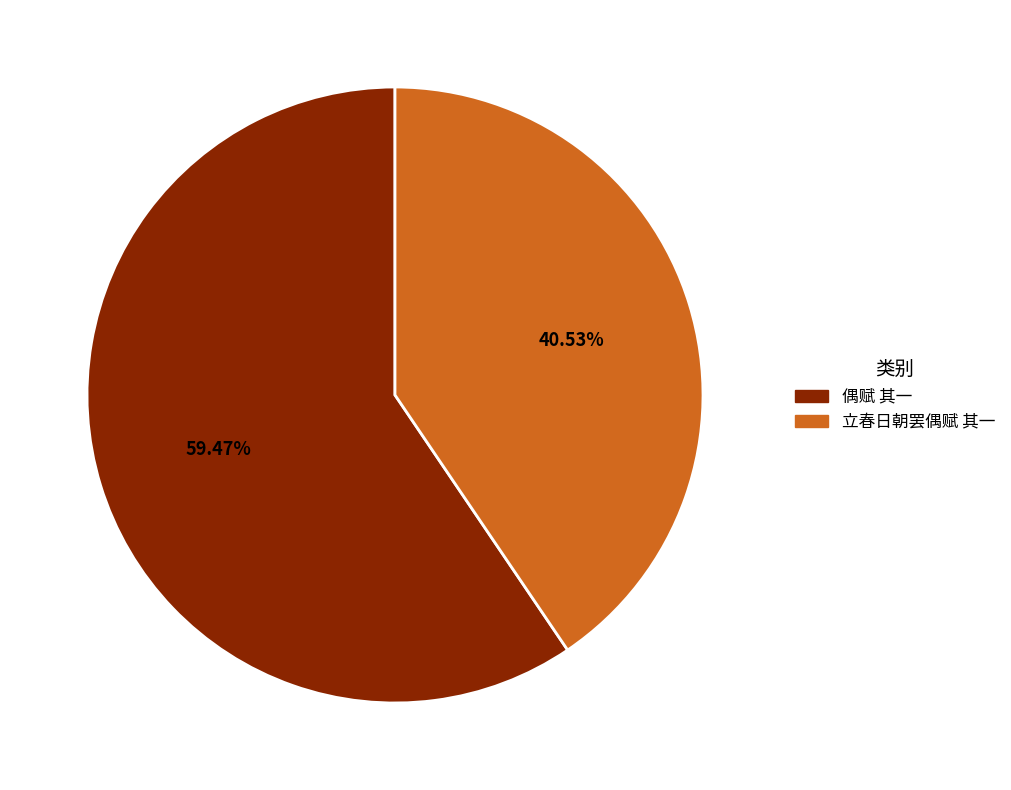

Approximately how many times larger is the value at 立春日朝罢偶赋 其一 compared to 偶赋 其一?

0.7